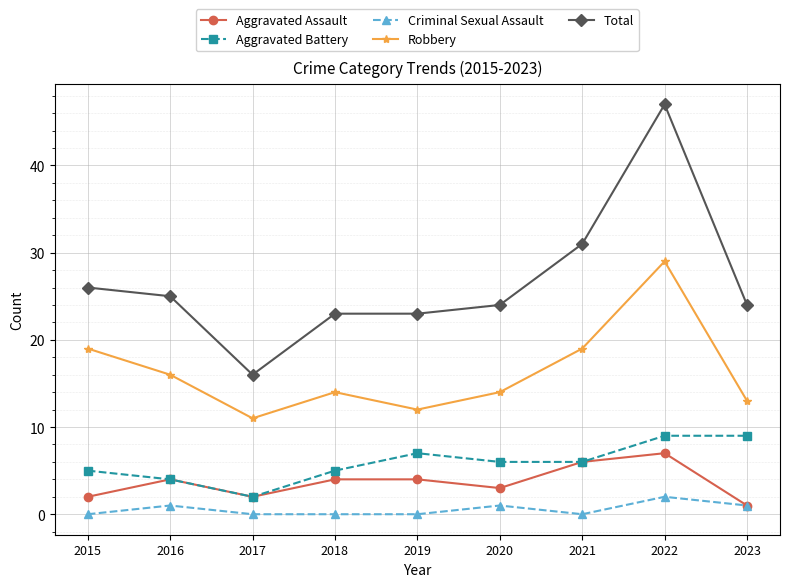

In Robbery, how many points are lower than both neighbors (excluding endpoints)?

2